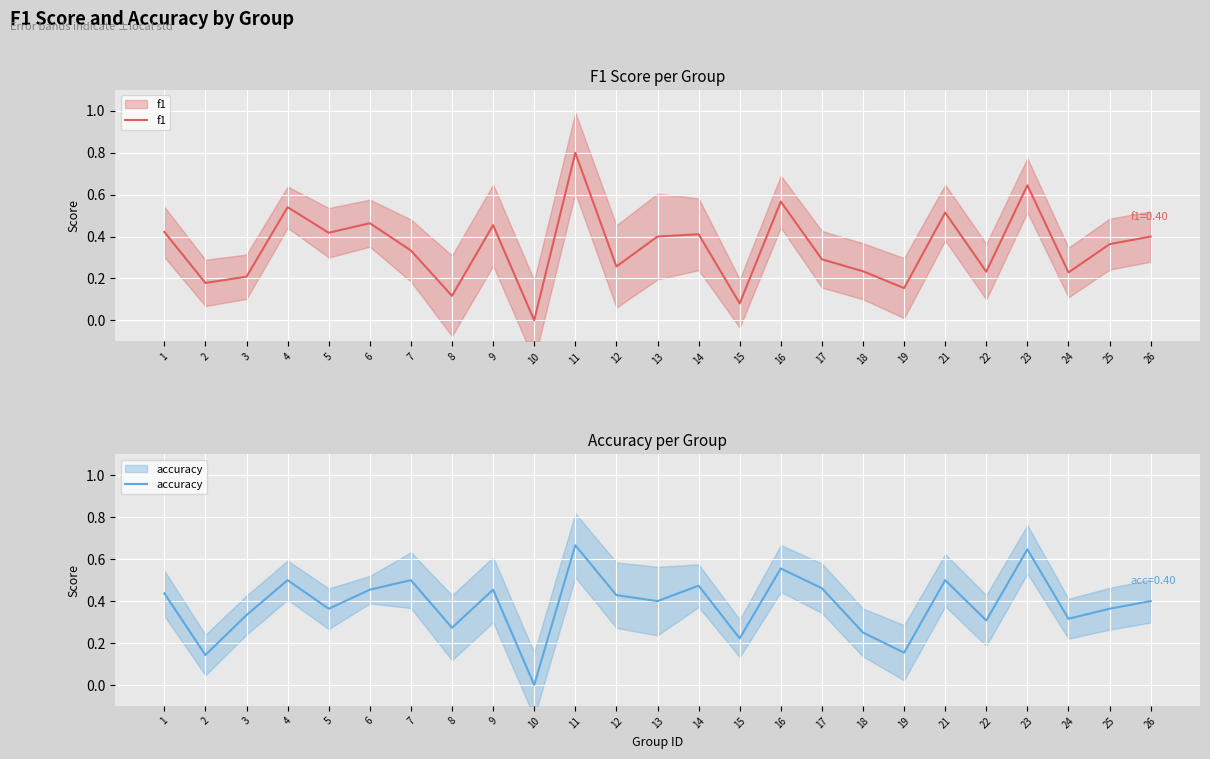

How many f1 values are between 0 and 1?

25